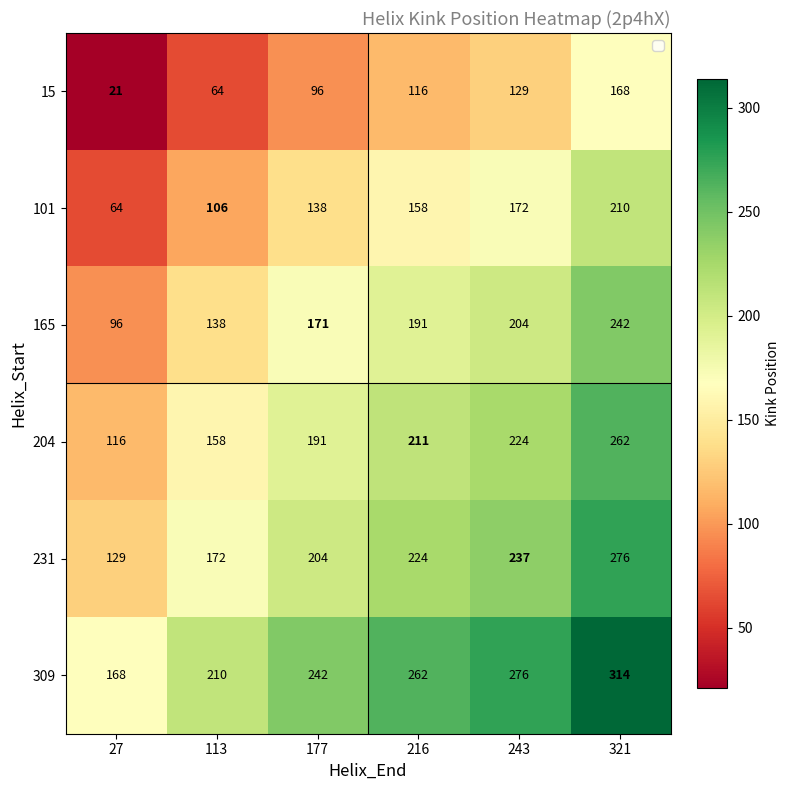

Which category has the highest value across all series?

321